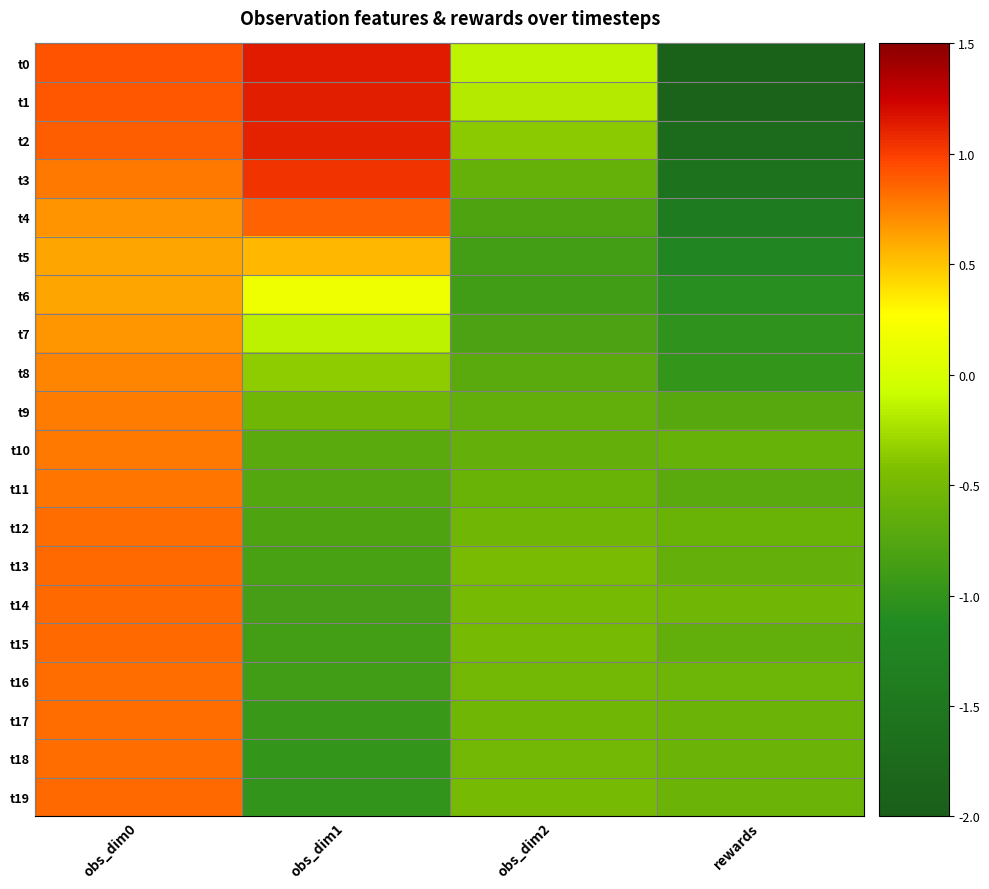

Count the number of categories in the chart.

4